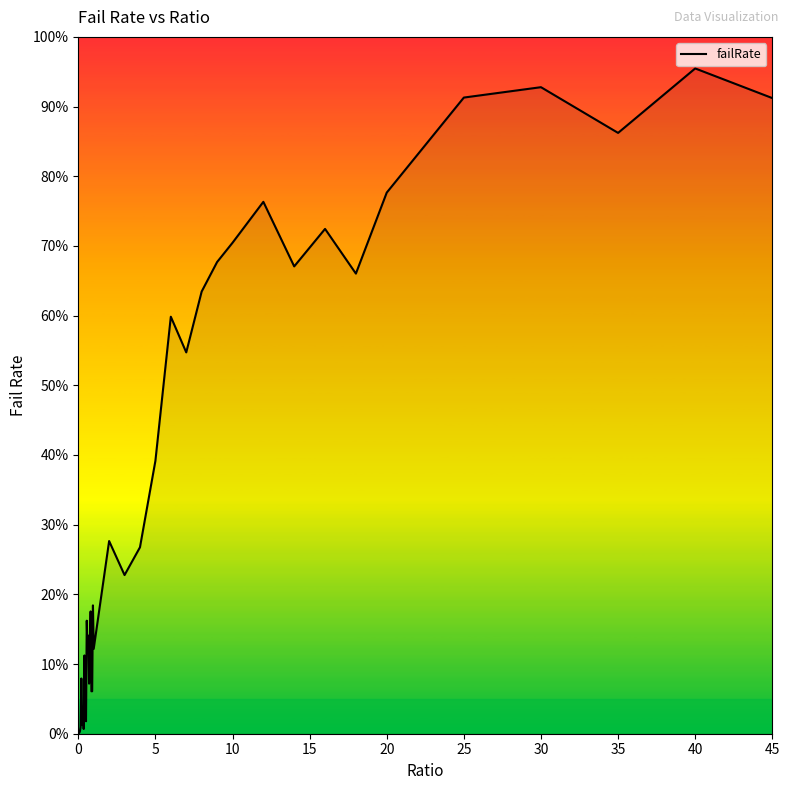

What is the label of the 39th point from the right?

5